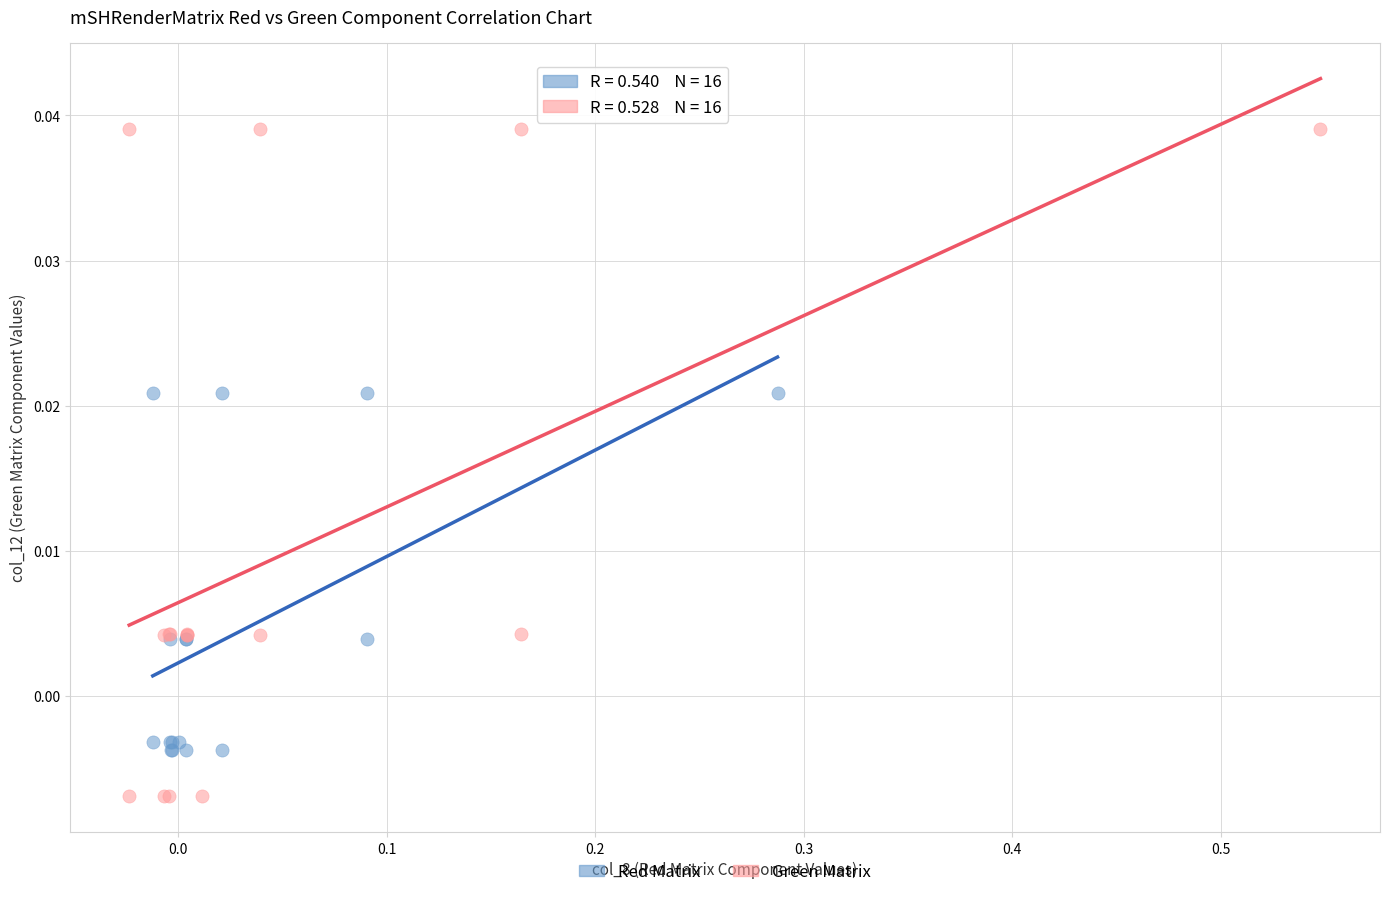

Which series reaches the minimum Y coordinate?

Green Matrix